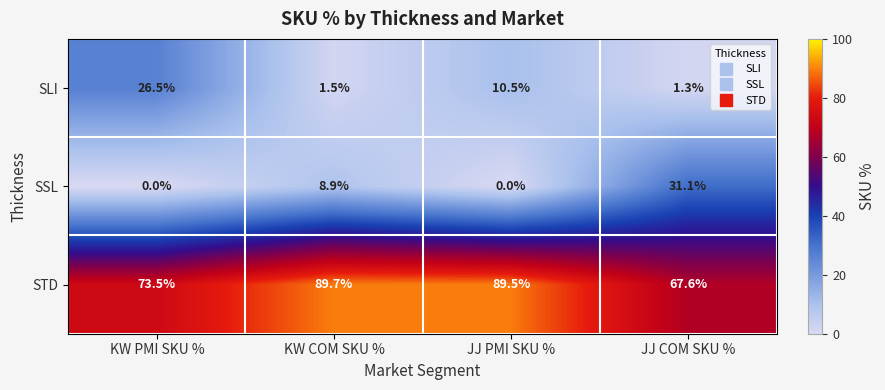

At which category does the chart reach its peak across all series?

KW COM SKU %